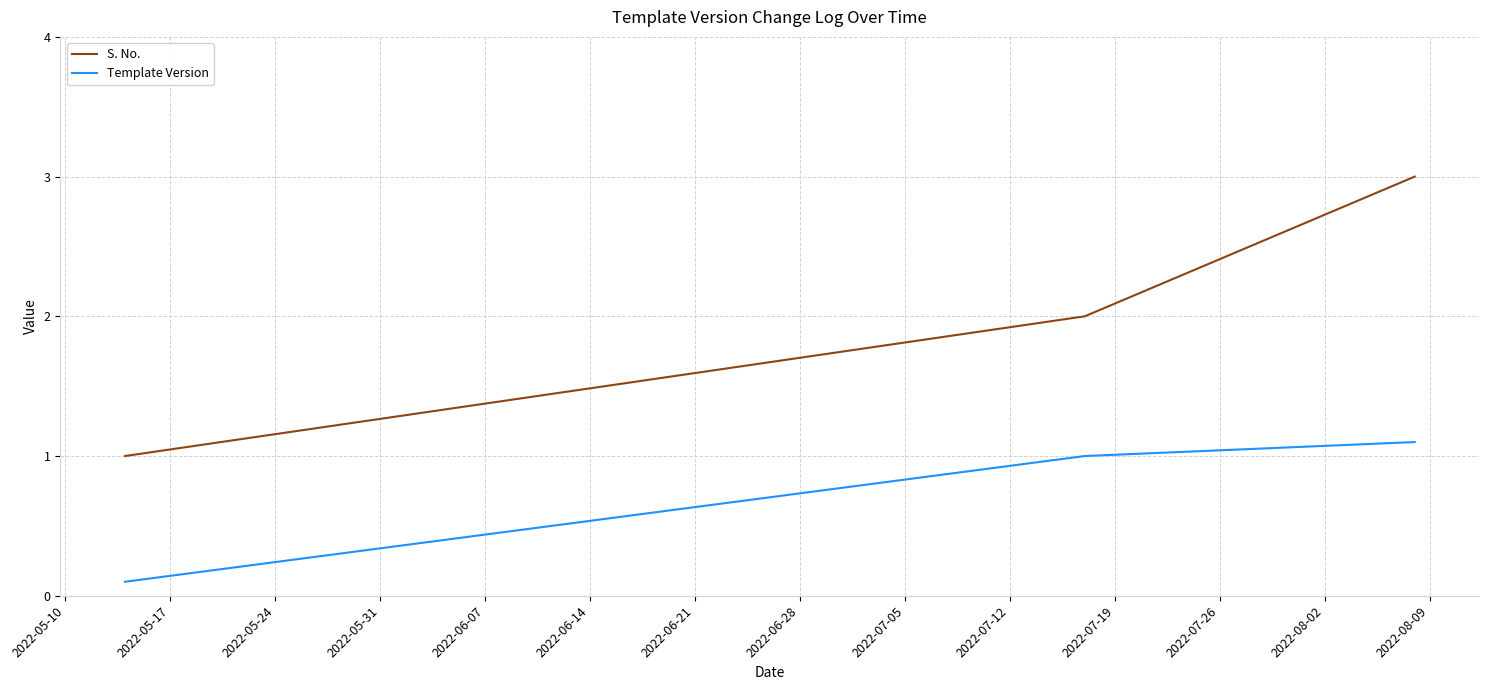

Does the chart display data point markers on the line(s)?

No